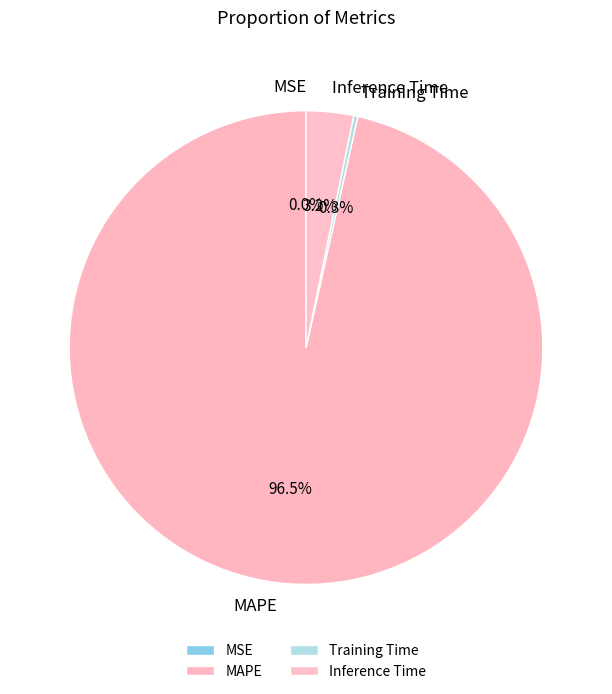

To the nearest percent, what portion does Inference Time represent?

3%